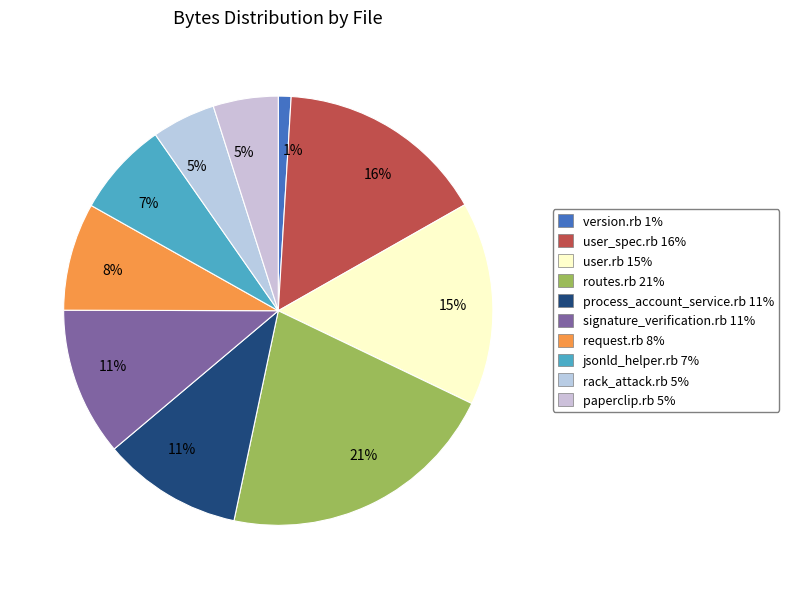

Which slice is the smallest?

version.rb